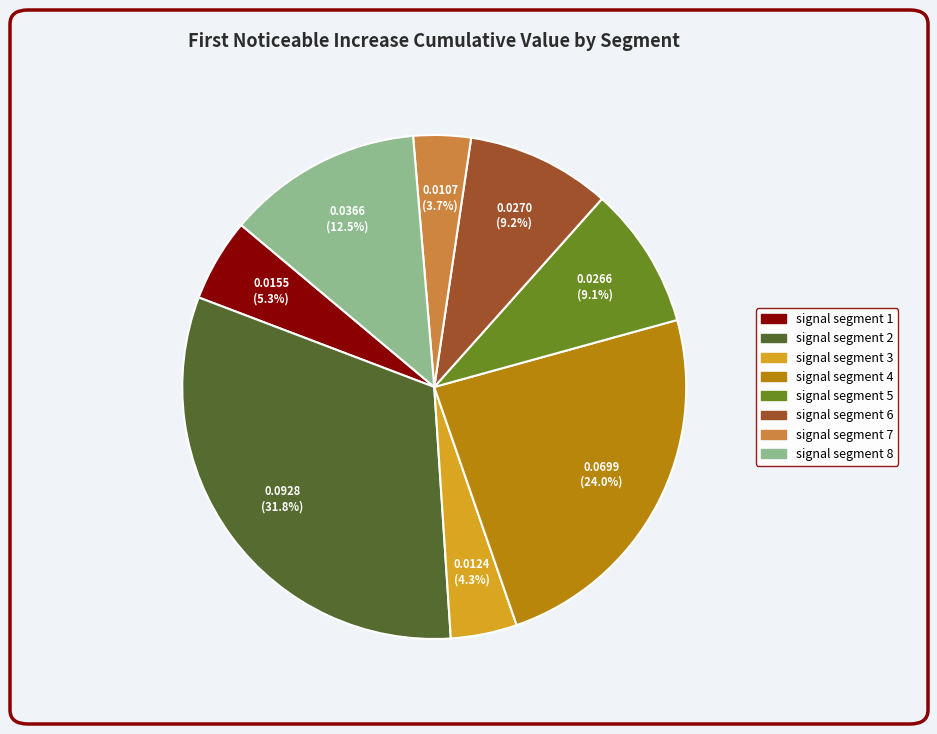

To the nearest percent, what portion does signal segment 5 represent?

9%